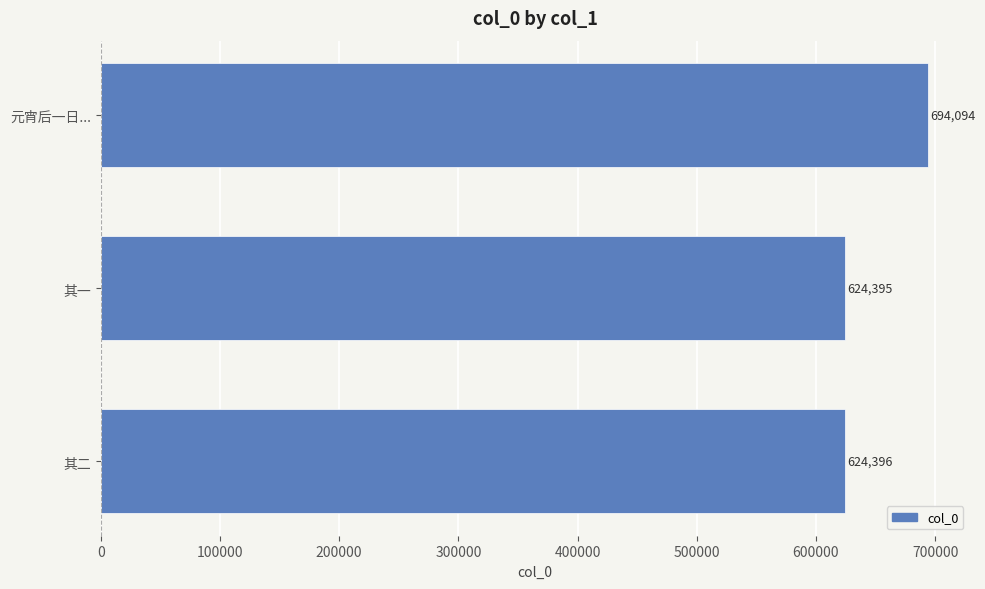

How many data points does each series have?

3